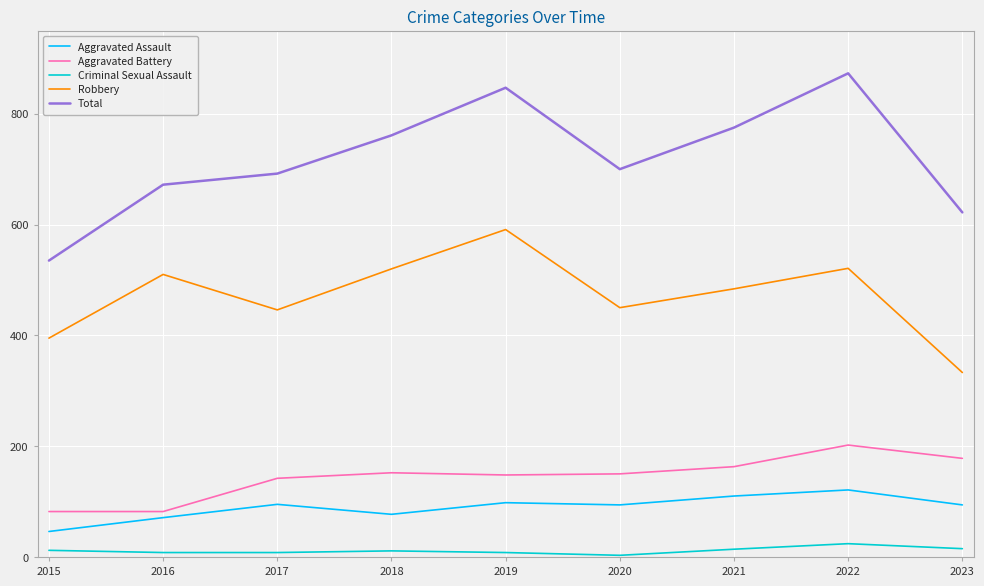

Which series has the largest range (max minus min)?

Total